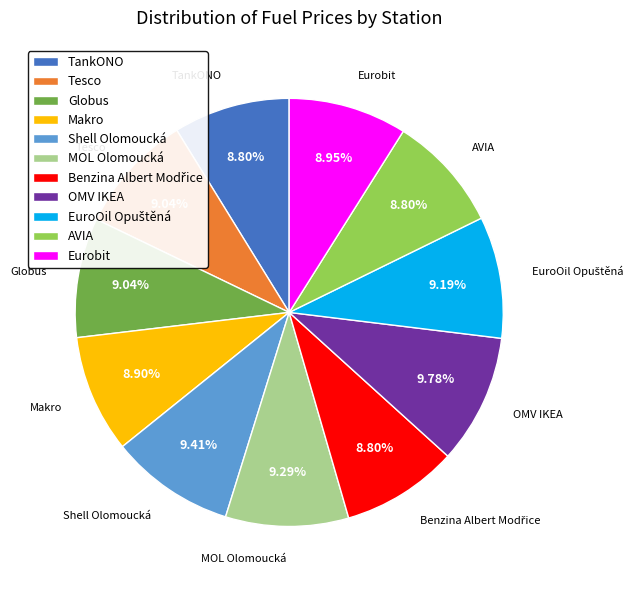

Count the number of slices in the pie.

11